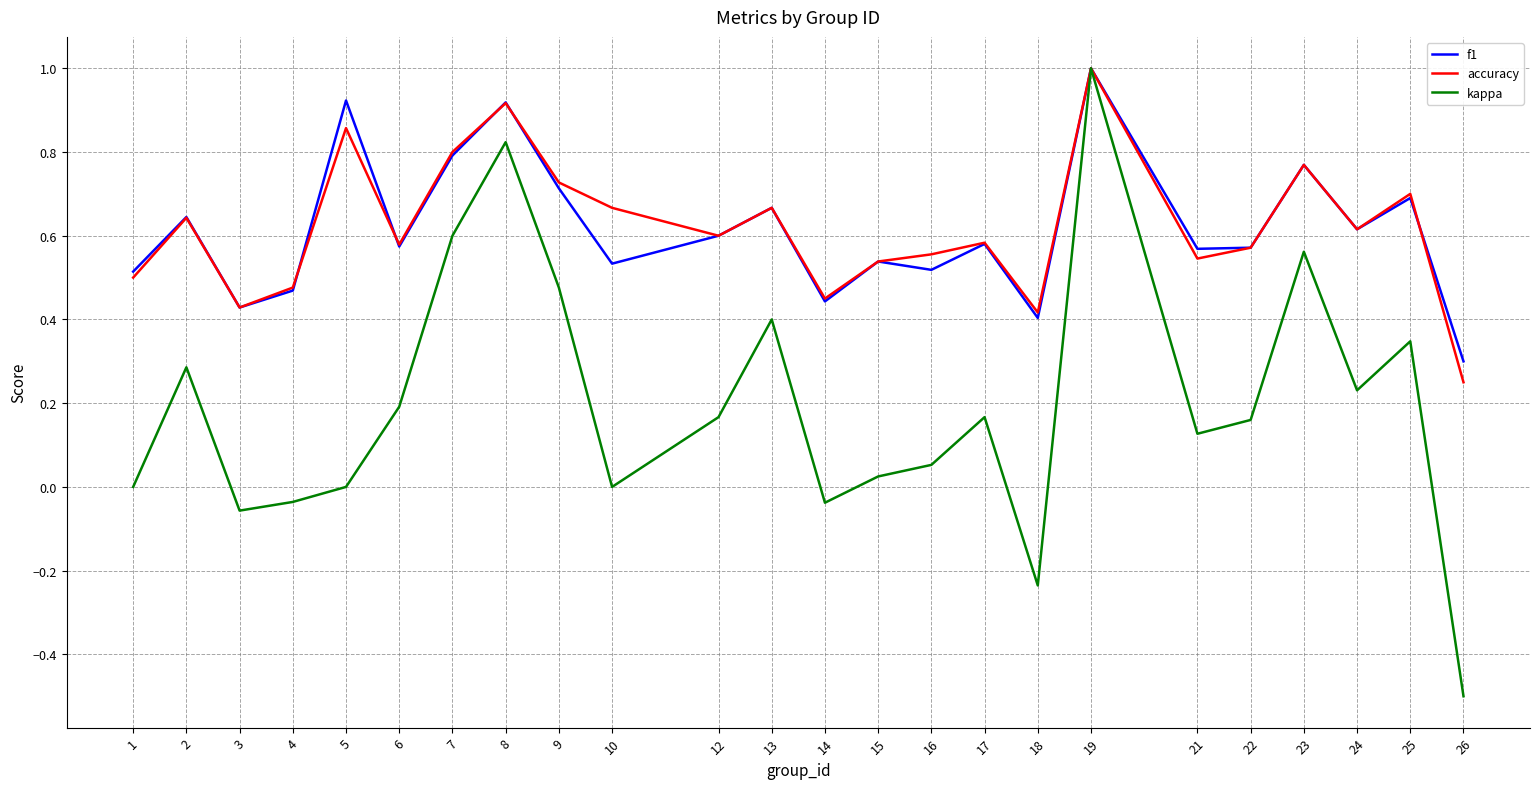

Is it true that accuracy equals 0.6 at 17?

True